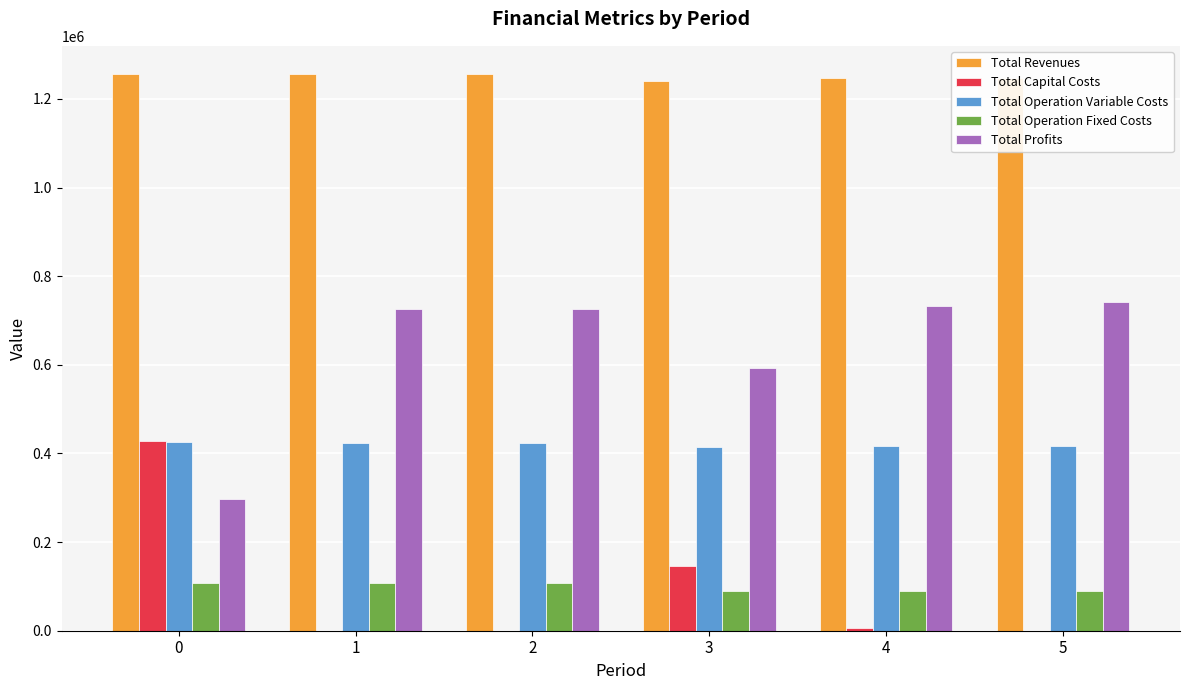

Is it true that Total Profits equals 491816.6 at 0?

False